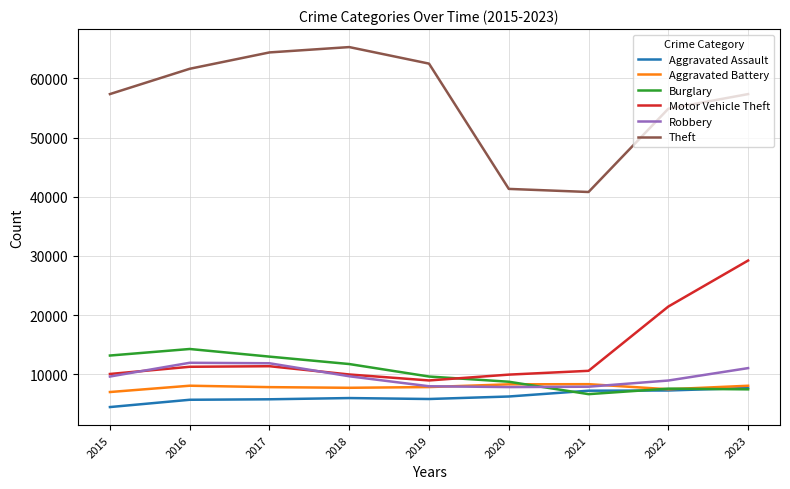

Does the chart have visible grid lines?

Yes